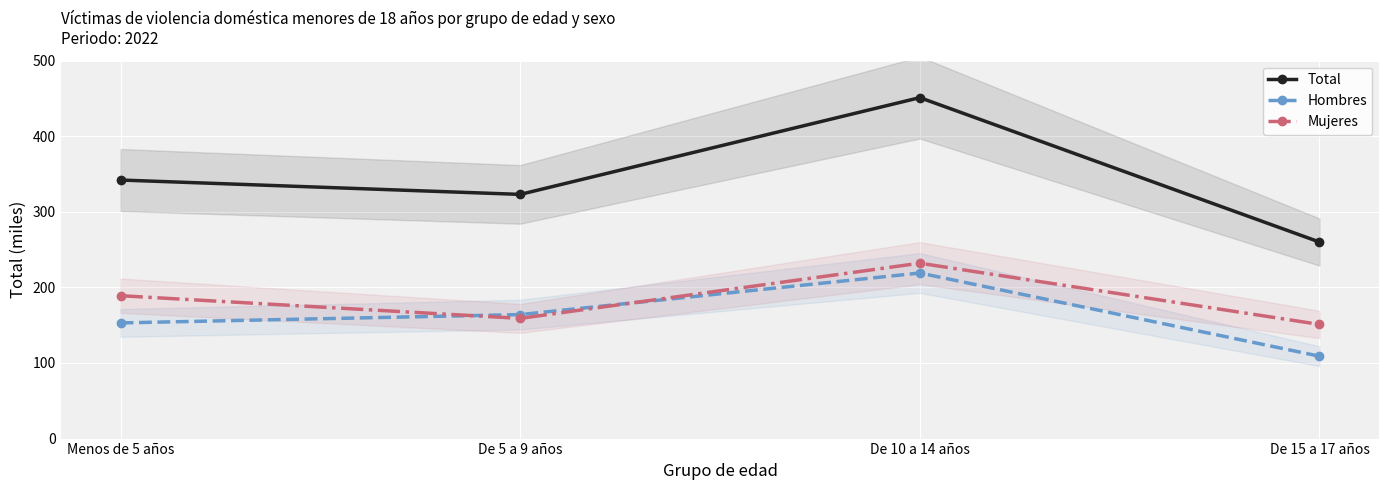

What is the sum of the Mujeres values at De 5 a 9 años and De 10 a 14 años?

391